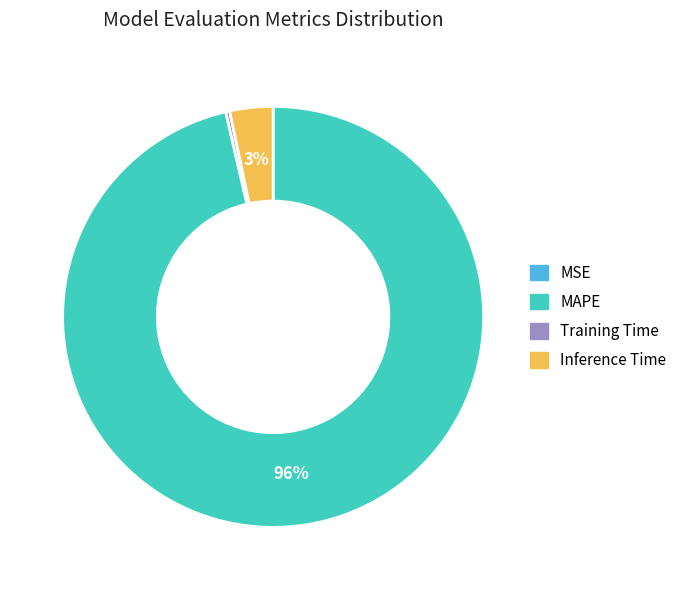

Do Training Time and MAPE together represent more than half of the pie?

Yes